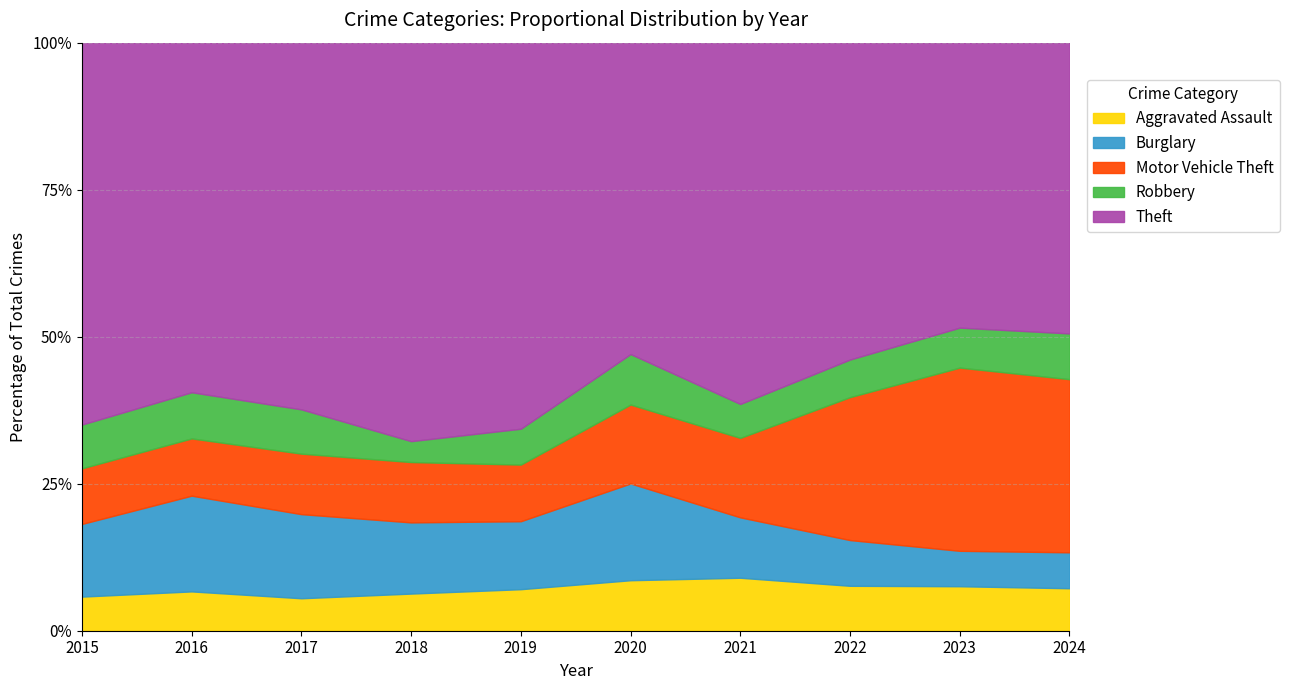

The value of Aggravated Assault at 2021 is 12.6. True or false?

False